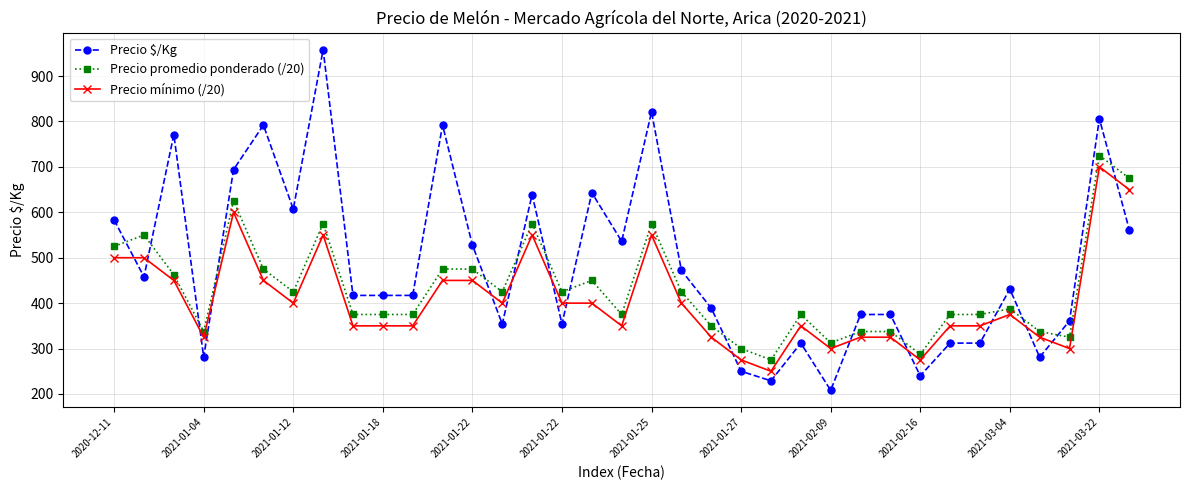

True or false: Precio mínimo (/20) has more than 0 points higher than both neighbors.

True